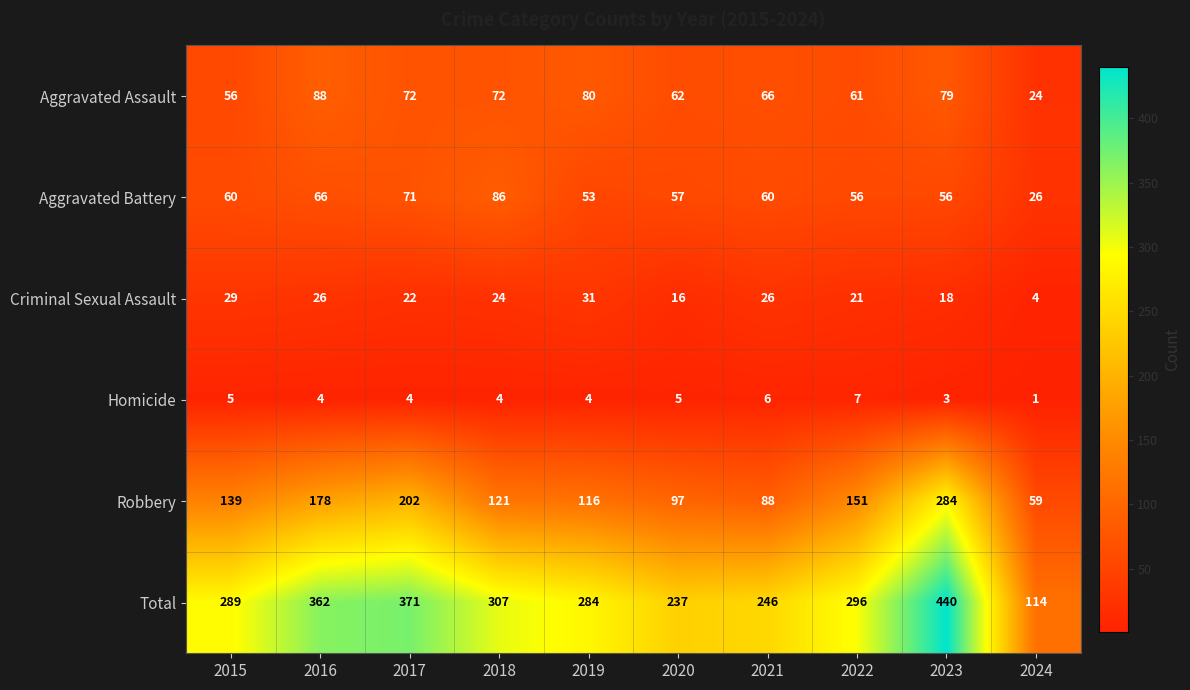

What is the difference between the Robbery values at 2021 and 2024?

29